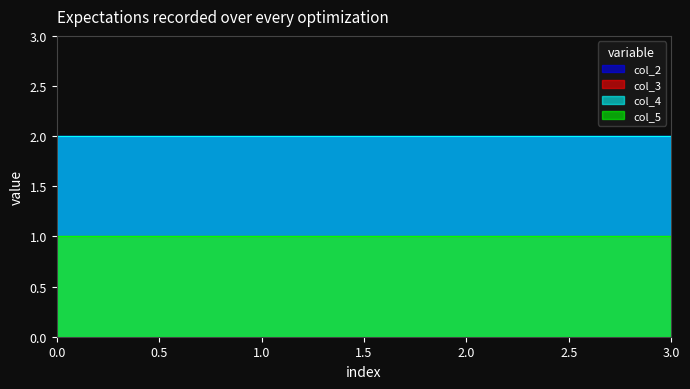

True or false: col_5 has a value of 1 at 1.

True